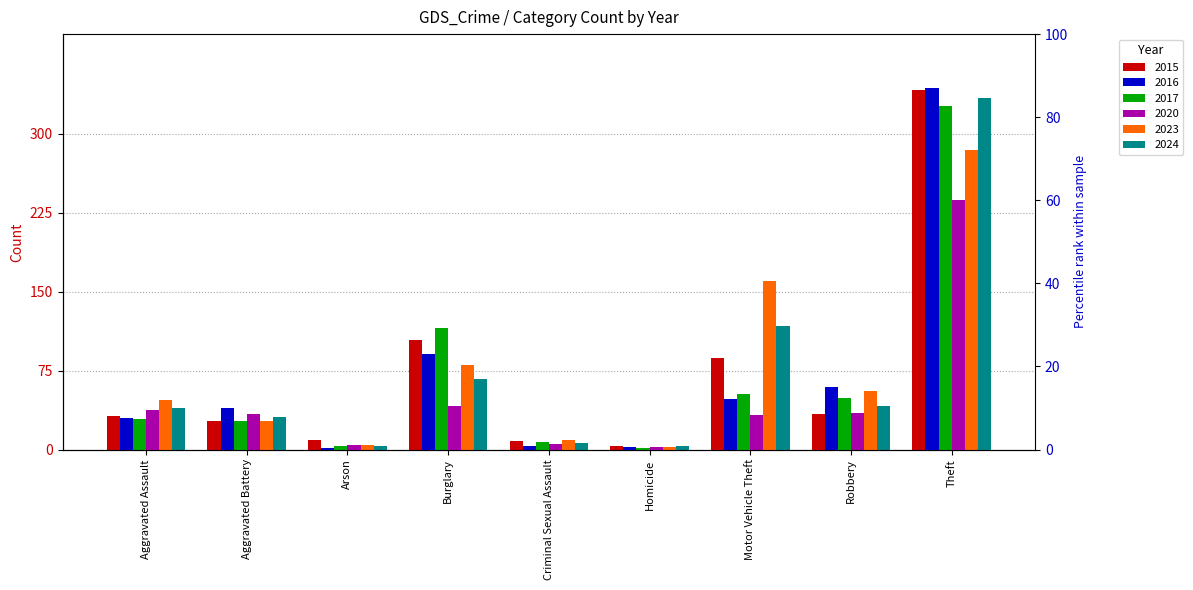

Which series has the widest spread of values?

2016